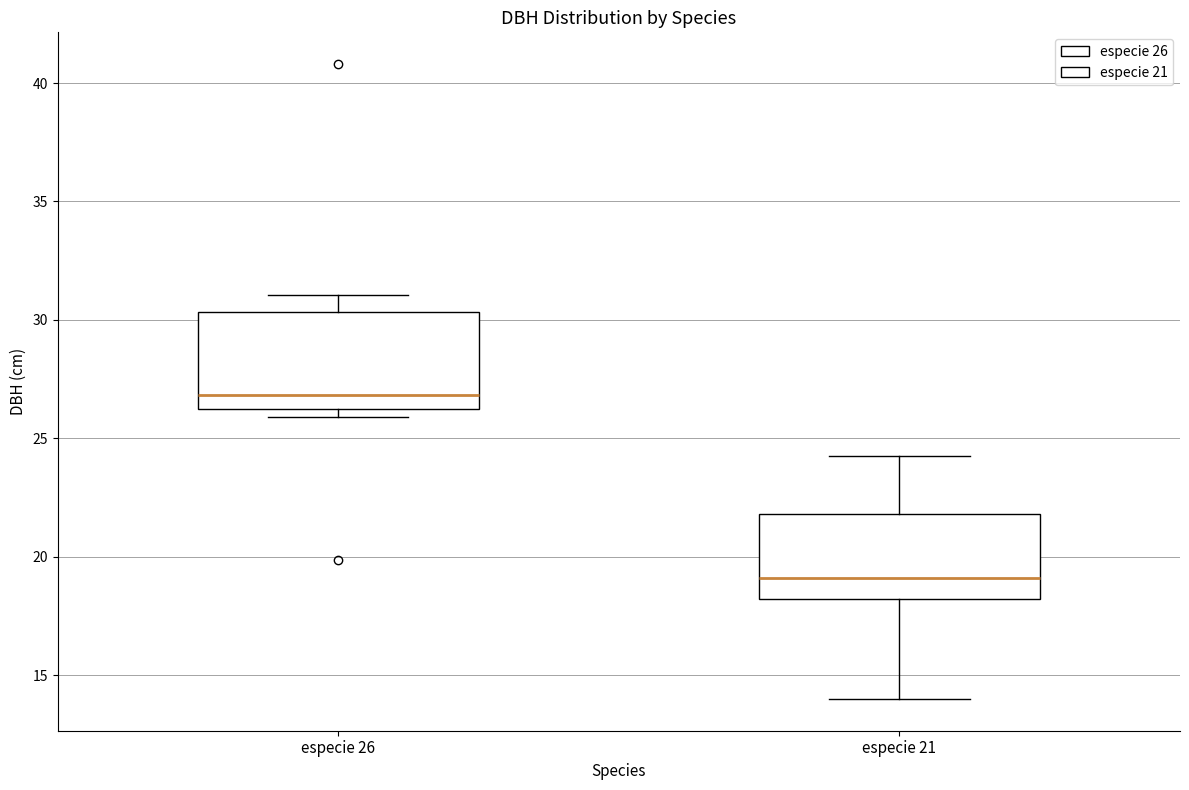

Reading left to right, read every box against the y-axis: the position of its median line, the range the box covers, and the ends of its whiskers. The values are not printed on the chart, so give them approximately, as read against the axis.

especie 26: median 27.0, box 26.5 to 30.5, whiskers 26.0 to 31.0
especie 21: median 19.0, box 18.0 to 22.0, whiskers 14.0 to 24.5